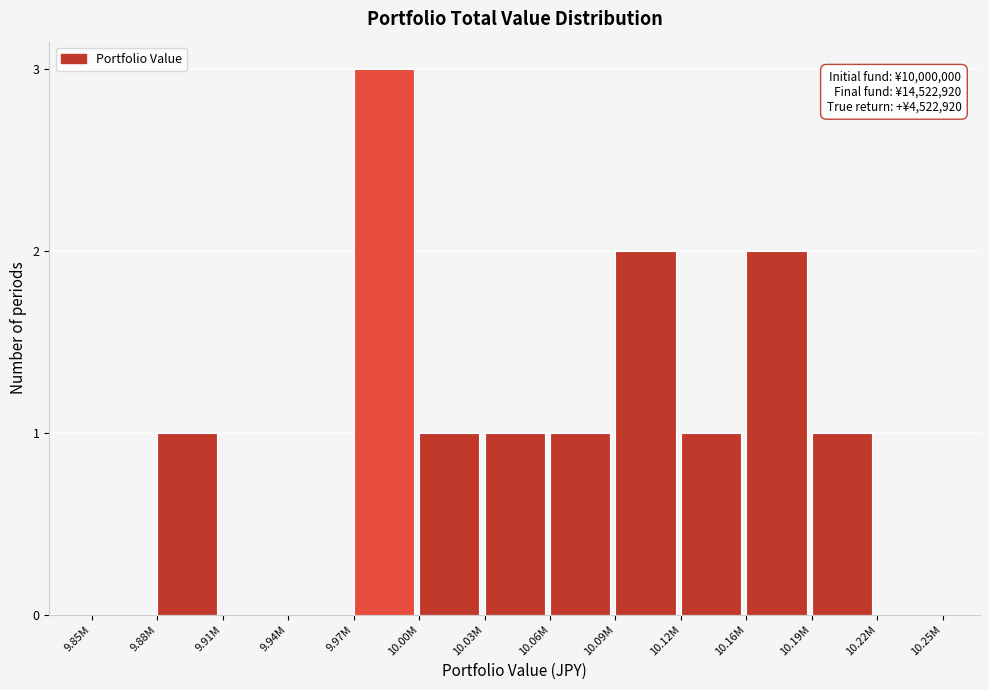

Reading right to left, extract all data points from this chart.

10.22M=0	10.19M=1	10.16M=2	10.12M=1	10.09M=2	10.06M=1	10.03M=1	10.00M=1	9.97M=3	9.94M=0	9.91M=0	9.88M=1	9.85M=0